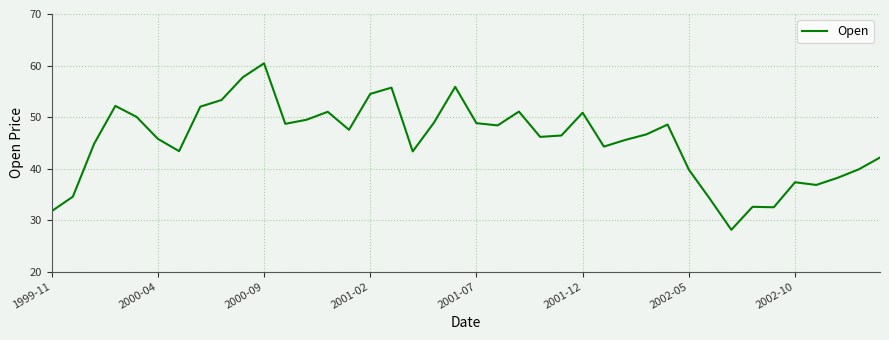

What is the greatest value displayed?

60.4